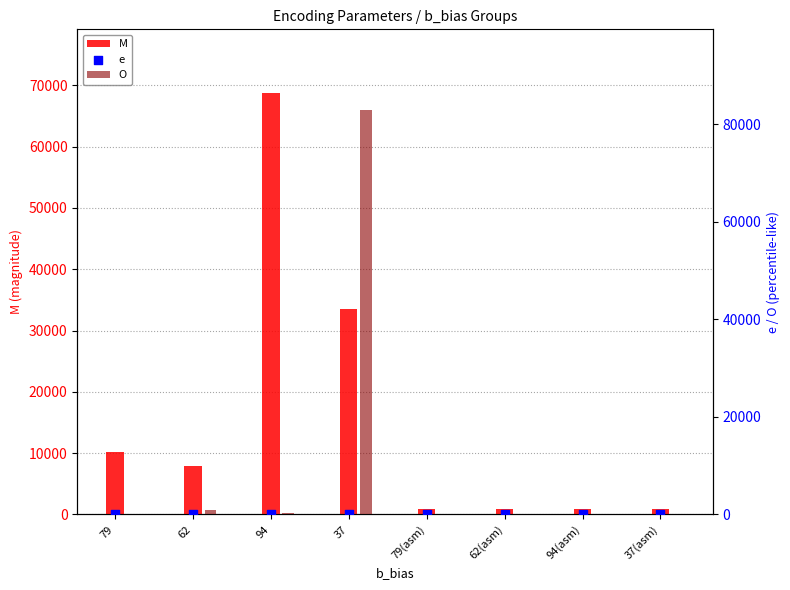

Which series contains the highest Y value?

O